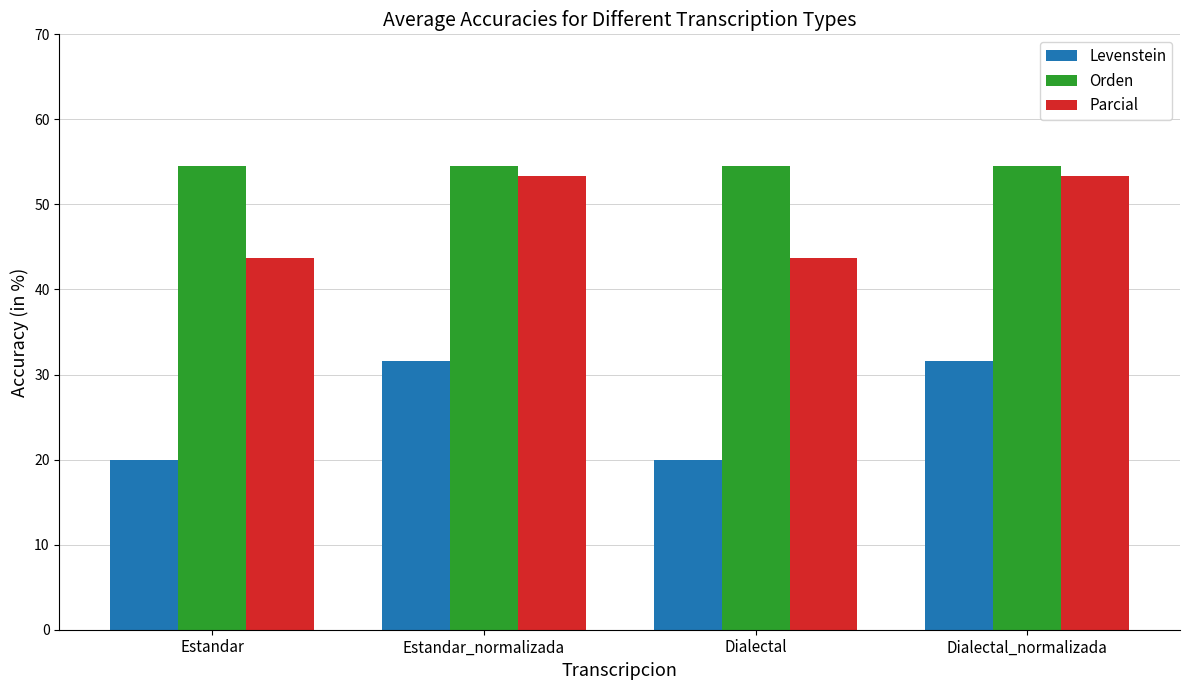

What are all the series names shown in the legend?

Levenstein, Orden, Parcial